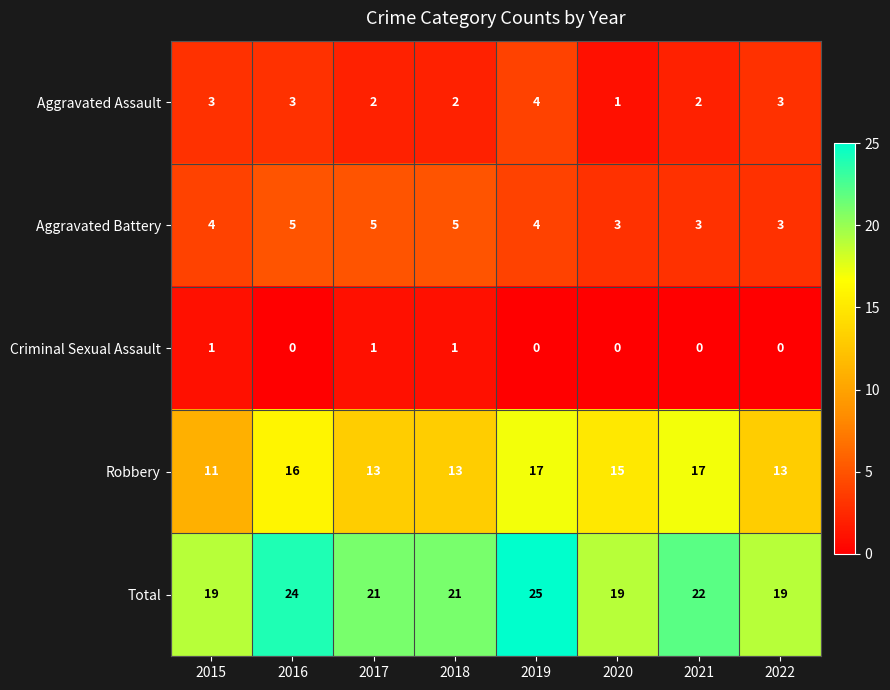

Which category has the highest value across all series?

2019